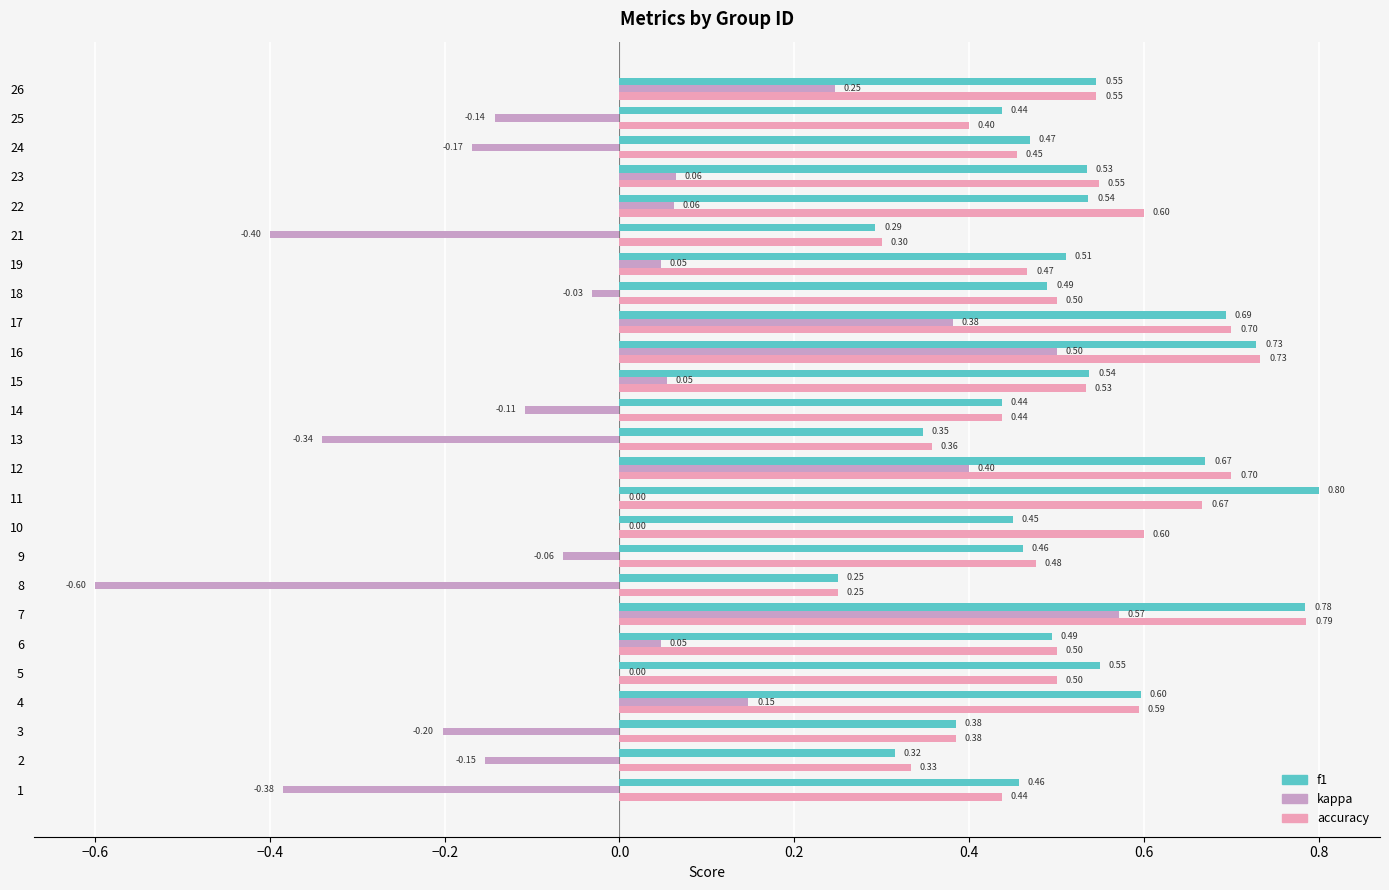

What is the total value across all series at 14?

0.8